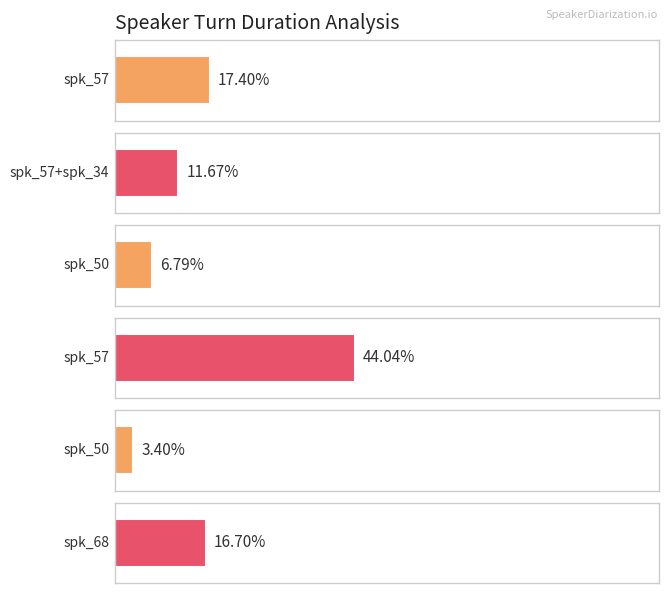

Does the chart contain any negative values?

No